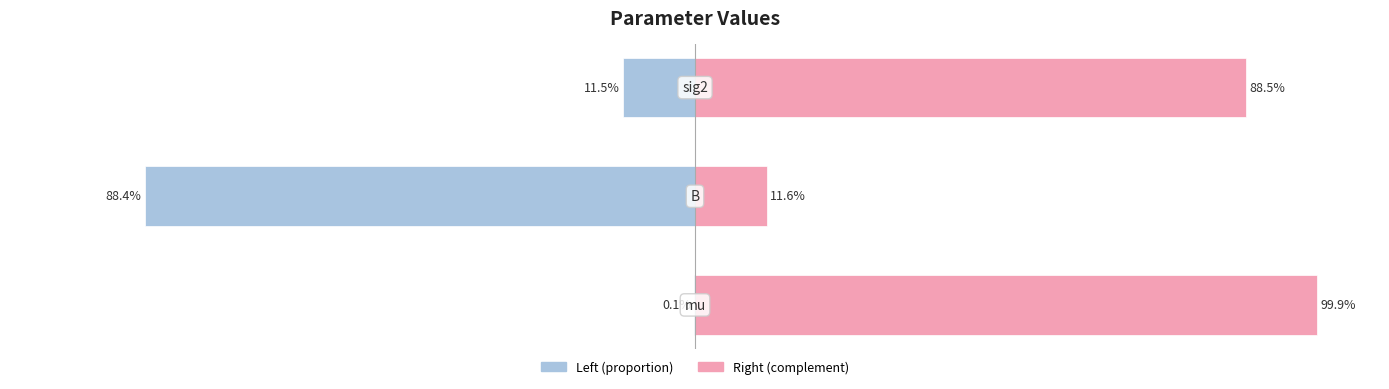

What is the average value of the param (right) series?

66.7